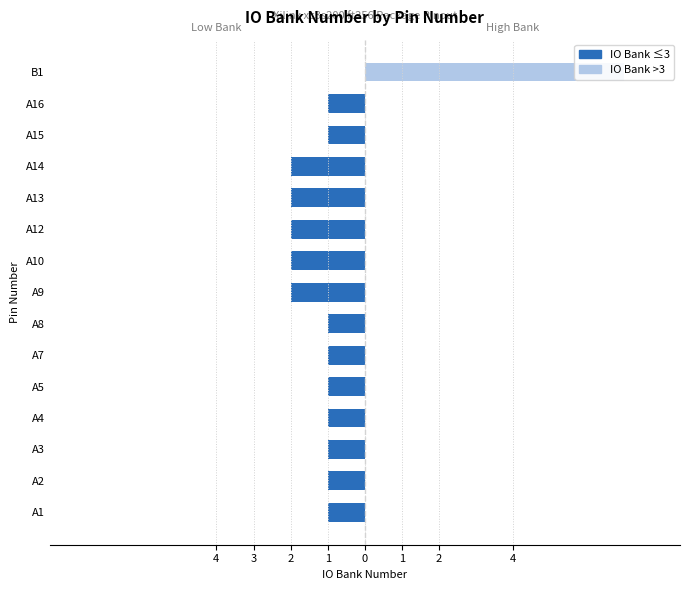

What is the label of the 10th bar from the right?

A7